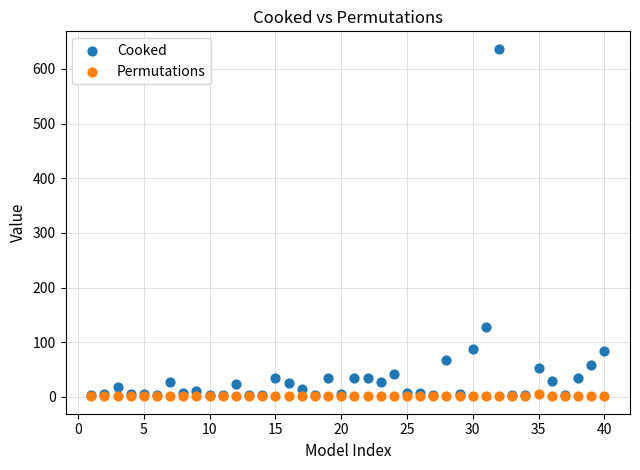

What are all the series names shown in the legend?

Cooked, Permutations